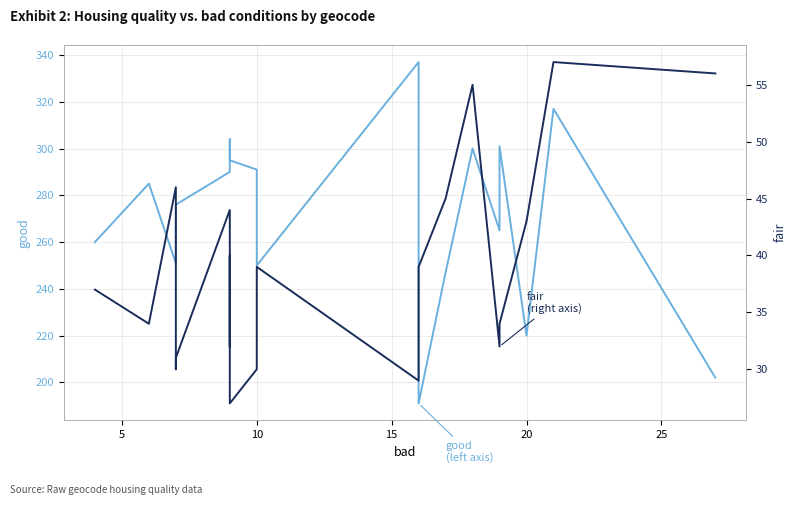

List the series in order of their overall mean, lowest first.

fair (right axis), good (left axis)